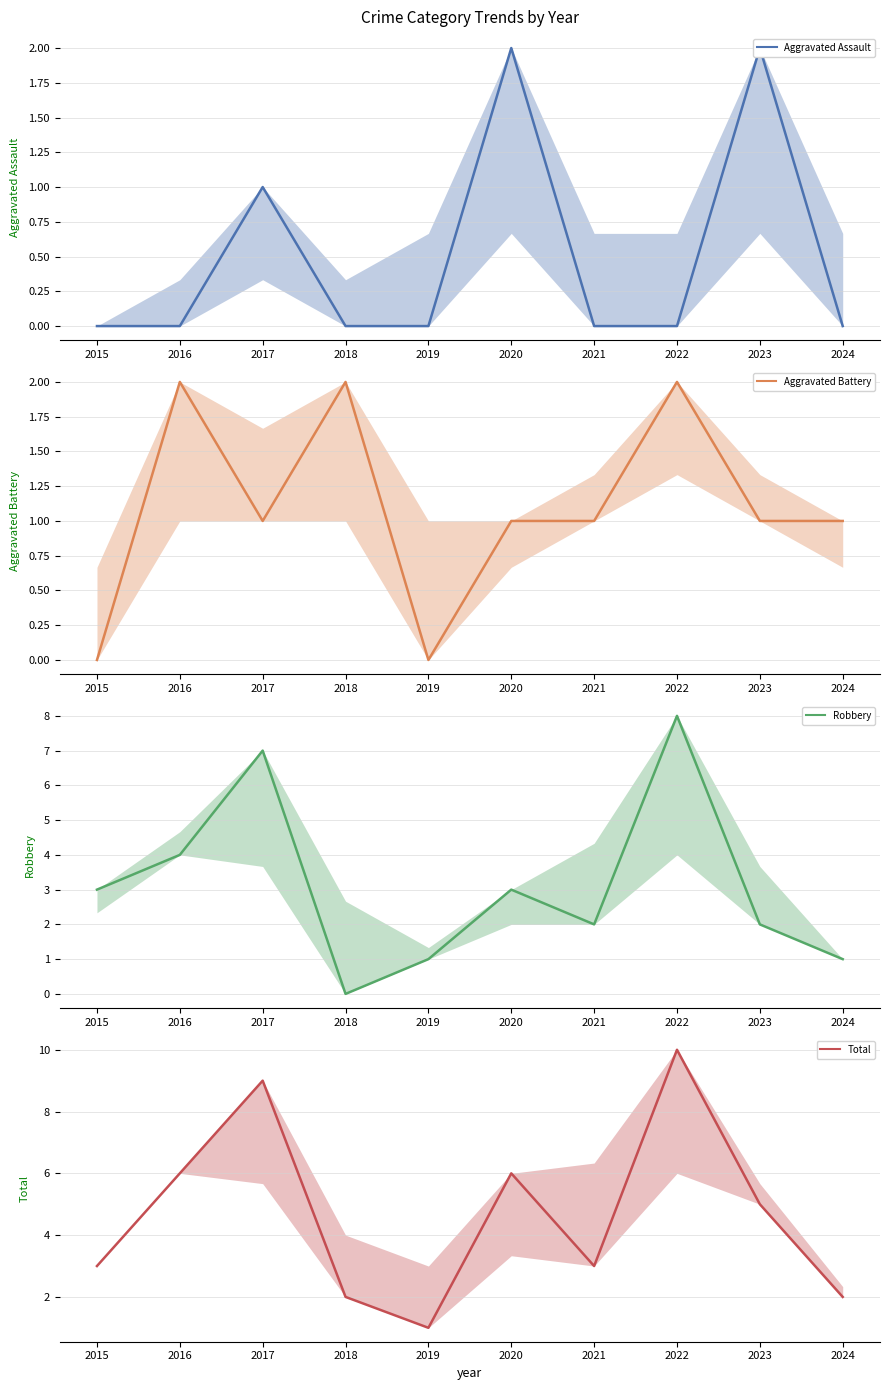

Where is the first local maximum for Aggravated Battery?

2016